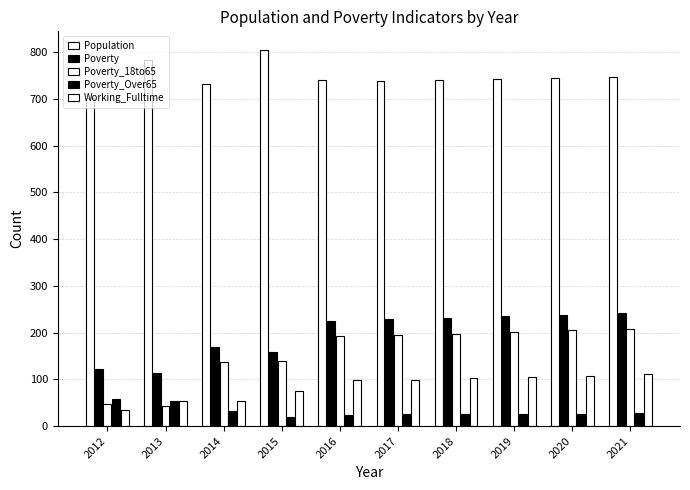

Does the chart contain stacked bars?

No